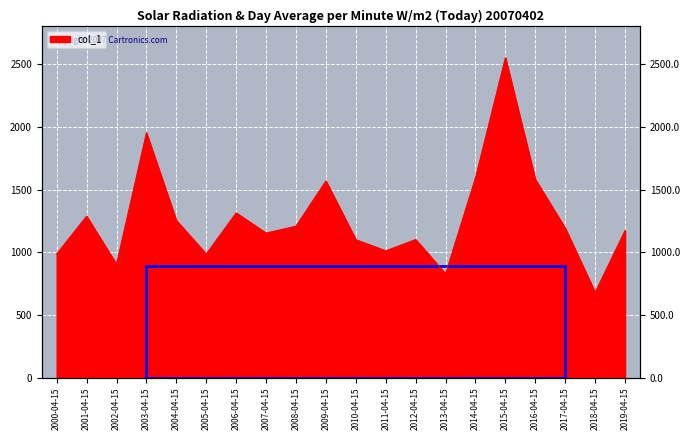

How many points are higher than both their immediate neighbors (excluding endpoints)?

6